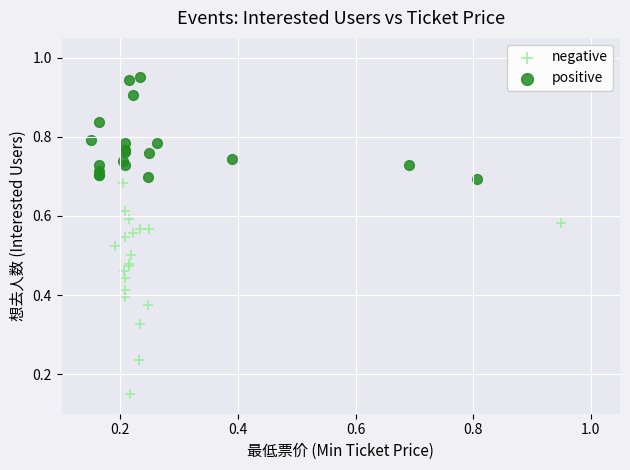

Which series has the widest spread of Y values?

negative